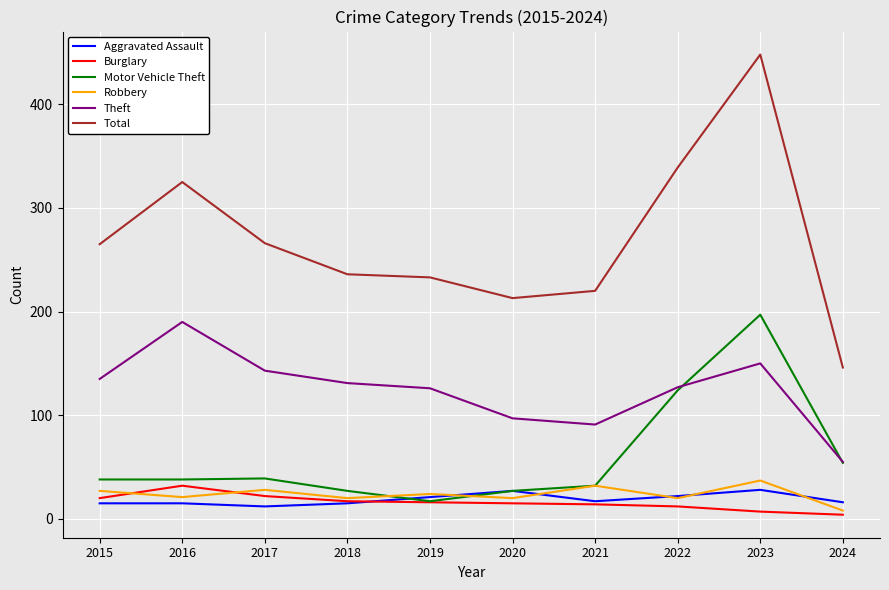

True or false: Total and Robbery cross at least once.

False